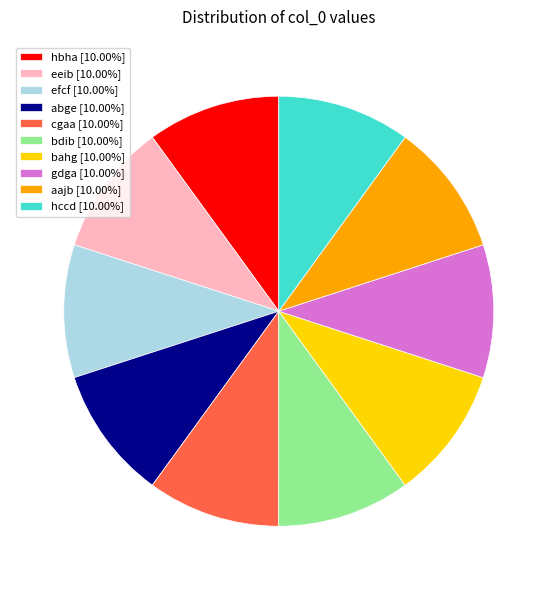

How many segments does this pie chart have?

10